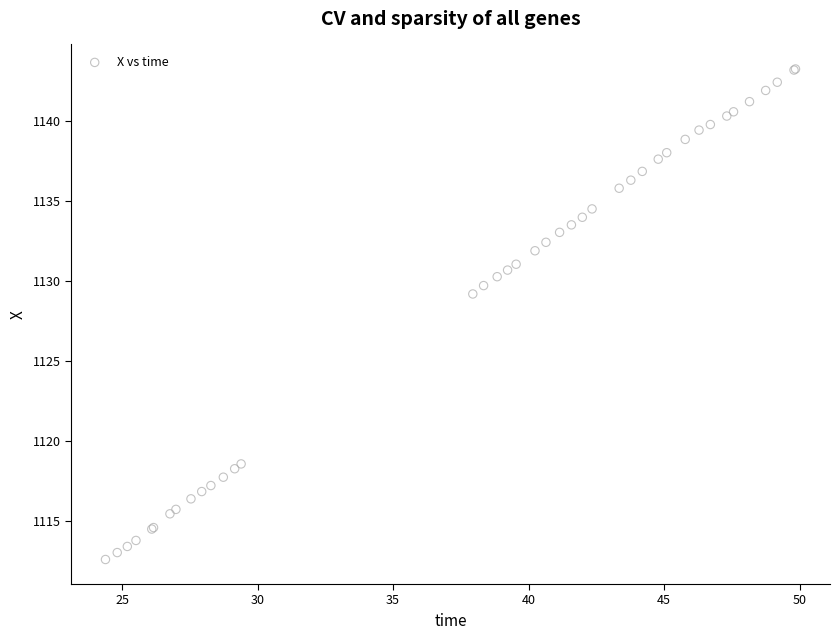

What Y value in the scatter plot is closest to 1127?

1129.2